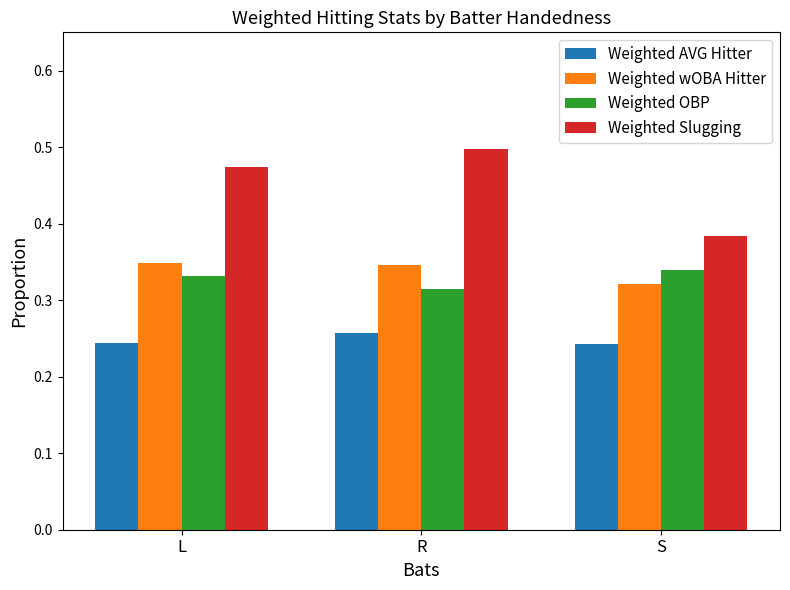

What is the total value across all series at L?

1.4